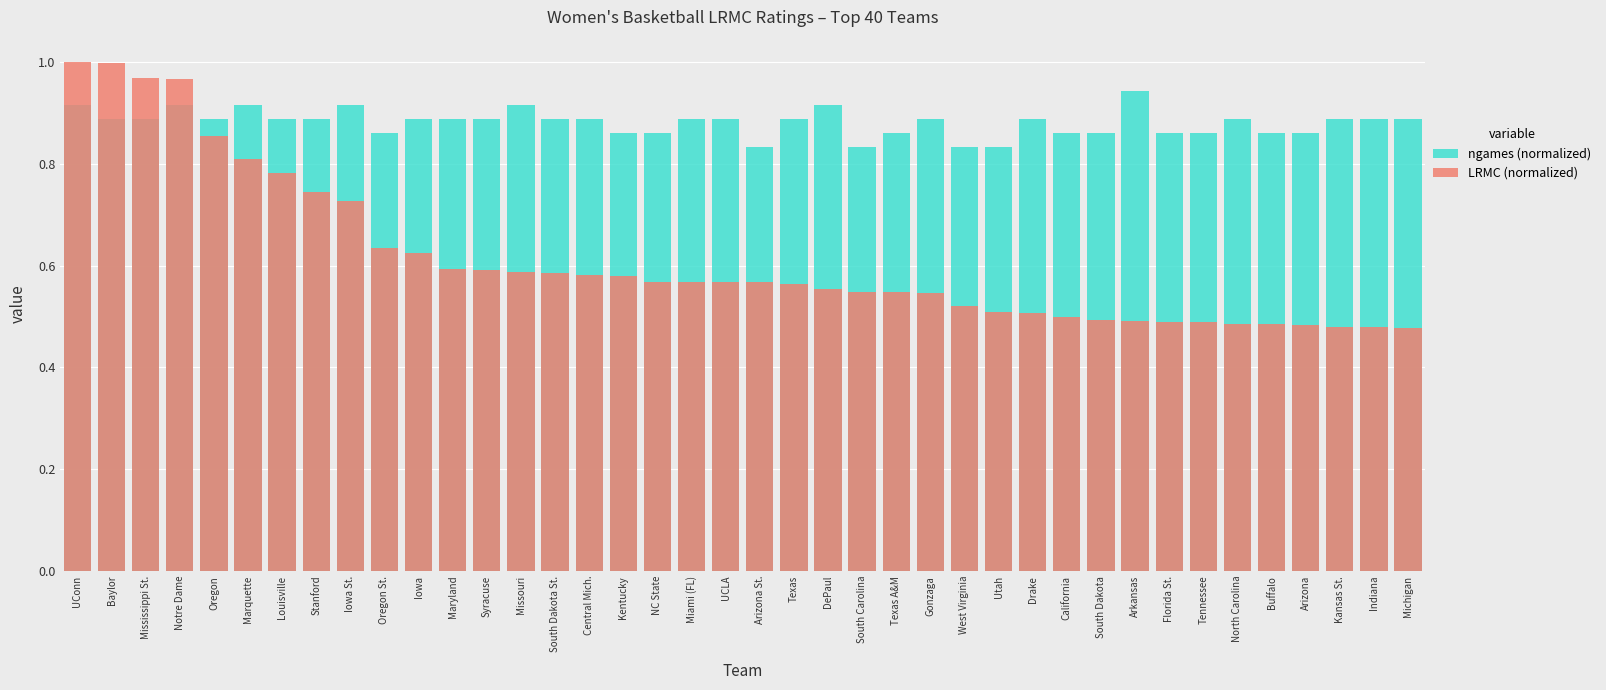

Read the LRMC (normalized) value at Marquette.

0.8